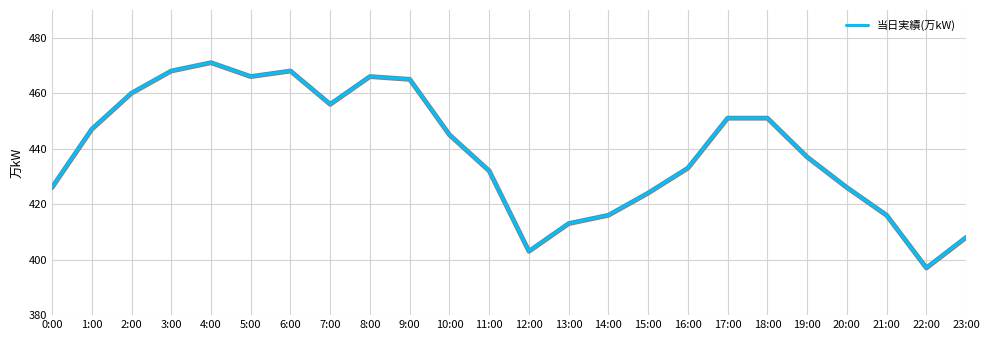

Is it true that the value at 1:00 is 447?

True